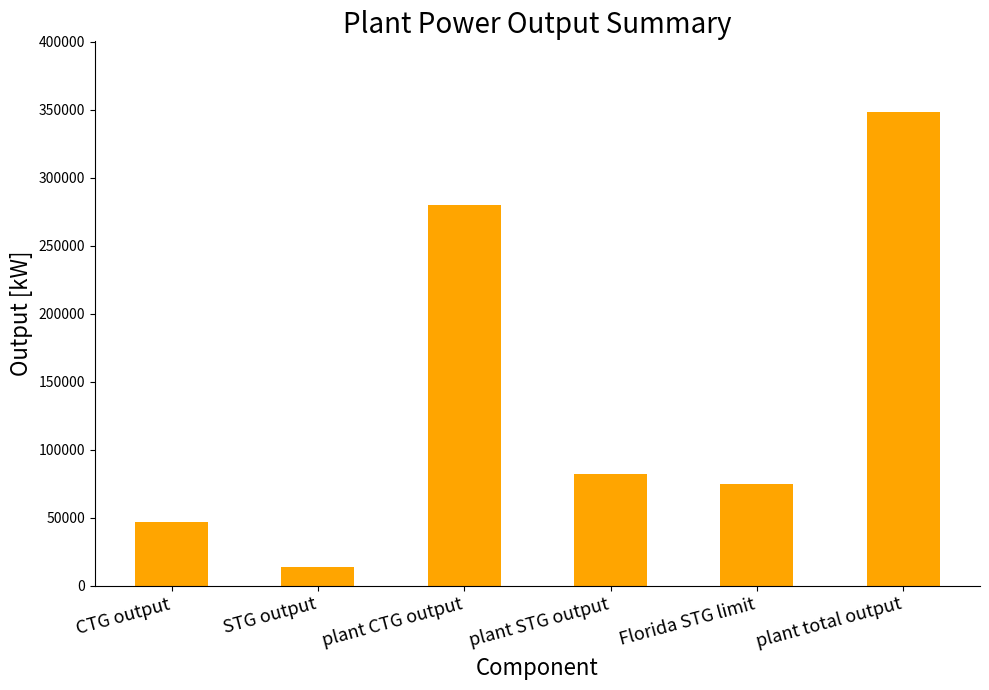

List the labels in order of value, largest first.

plant total output, plant CTG output, plant STG output, Florida STG limit, CTG output, STG output